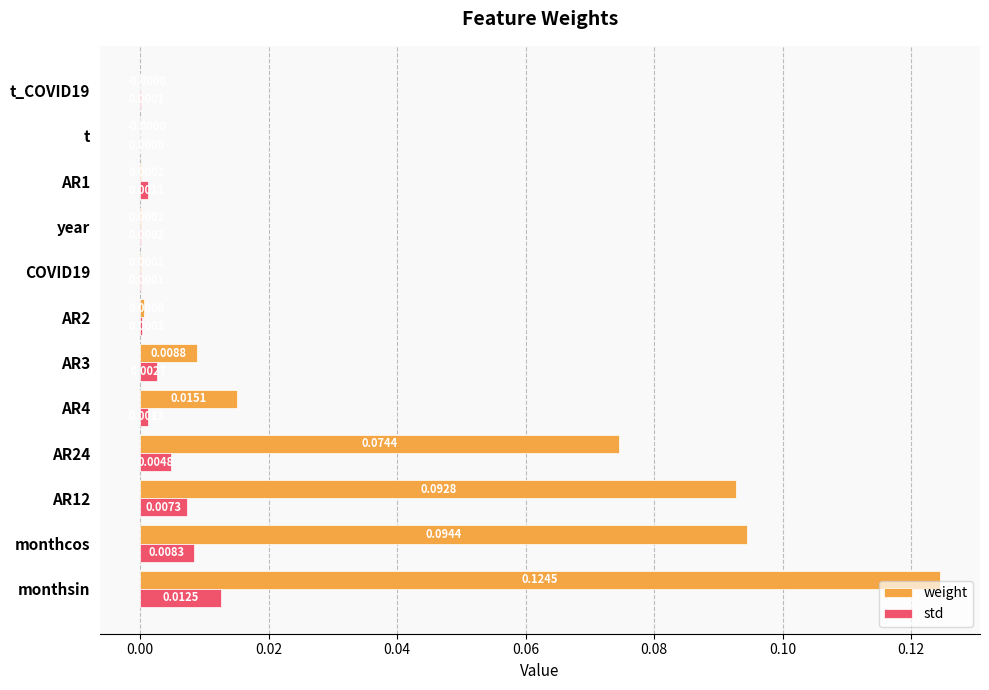

Between monthcos and AR2, which series saw the biggest shift?

weight